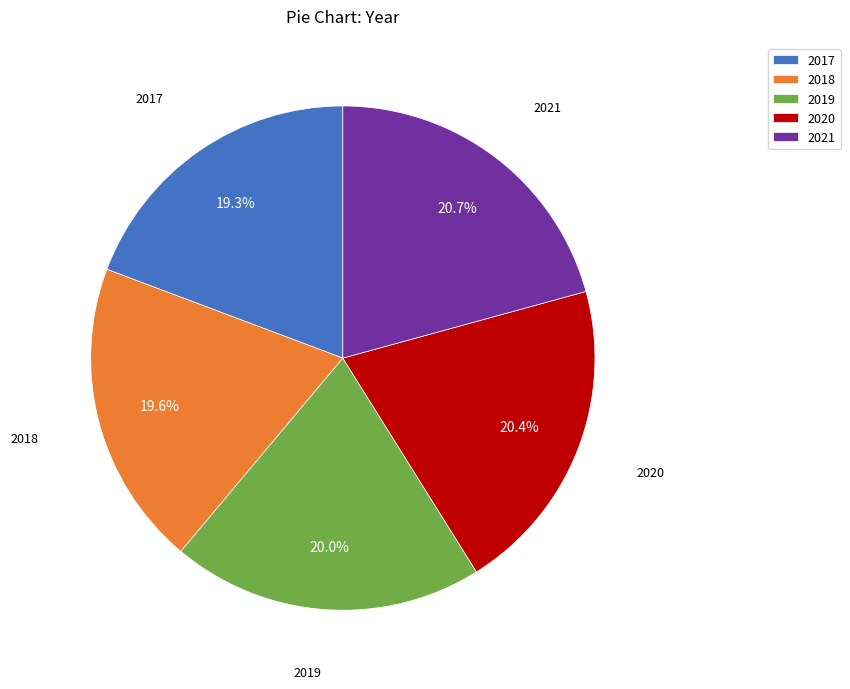

To the nearest percent, what is the difference between the largest and smallest slice percentages?

1%